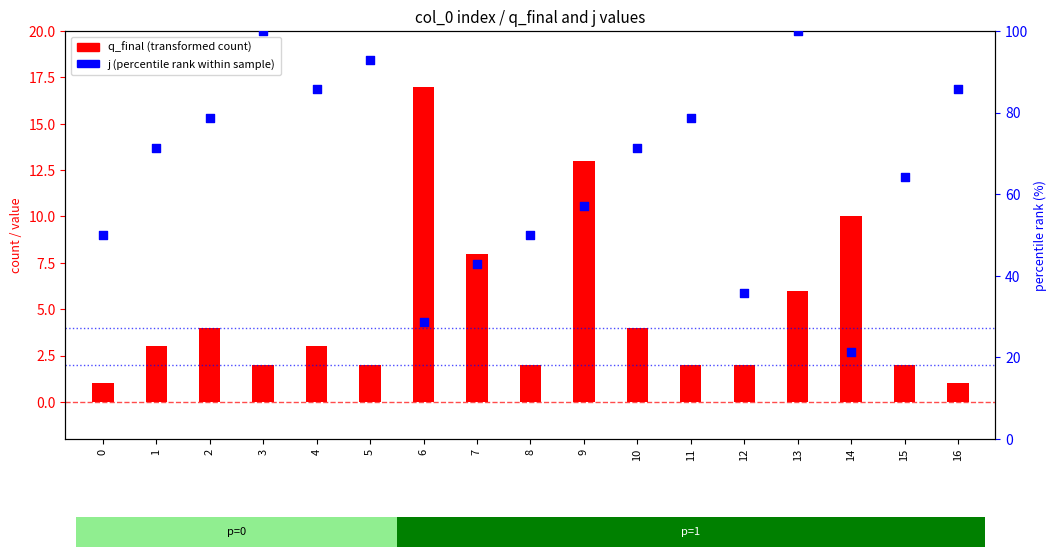

Is the value of j (percentile rank within sample) at 9 greater than the value of q_final (transformed count) at 9?

Yes